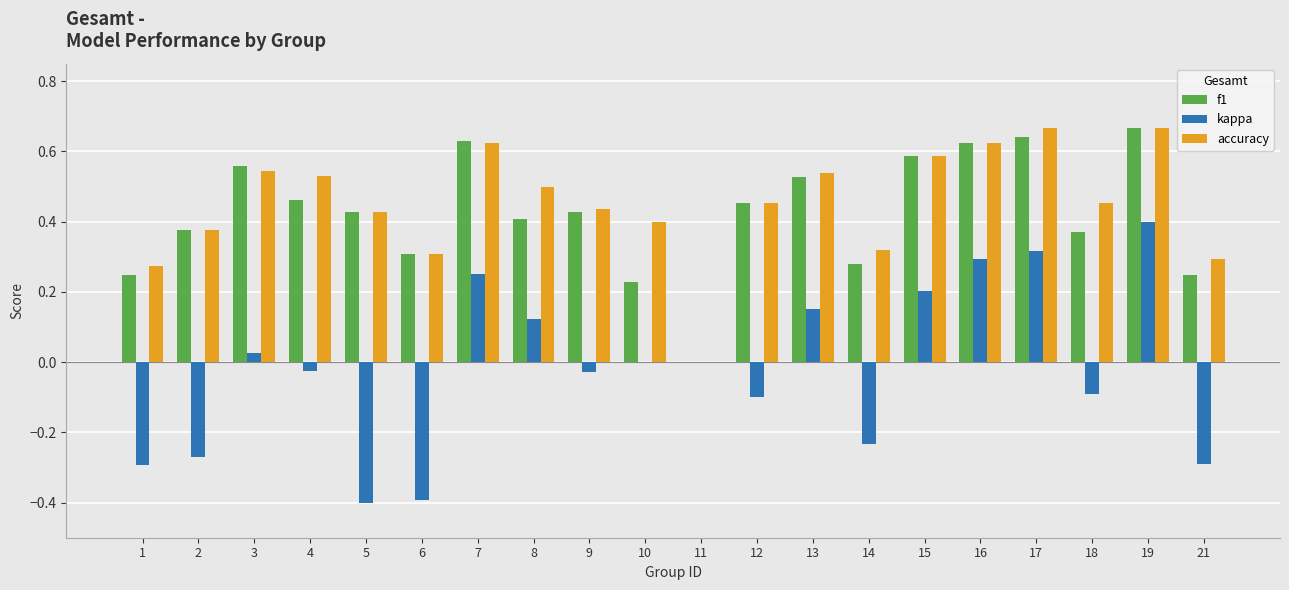

What are all the series names shown in the legend?

f1, kappa, accuracy